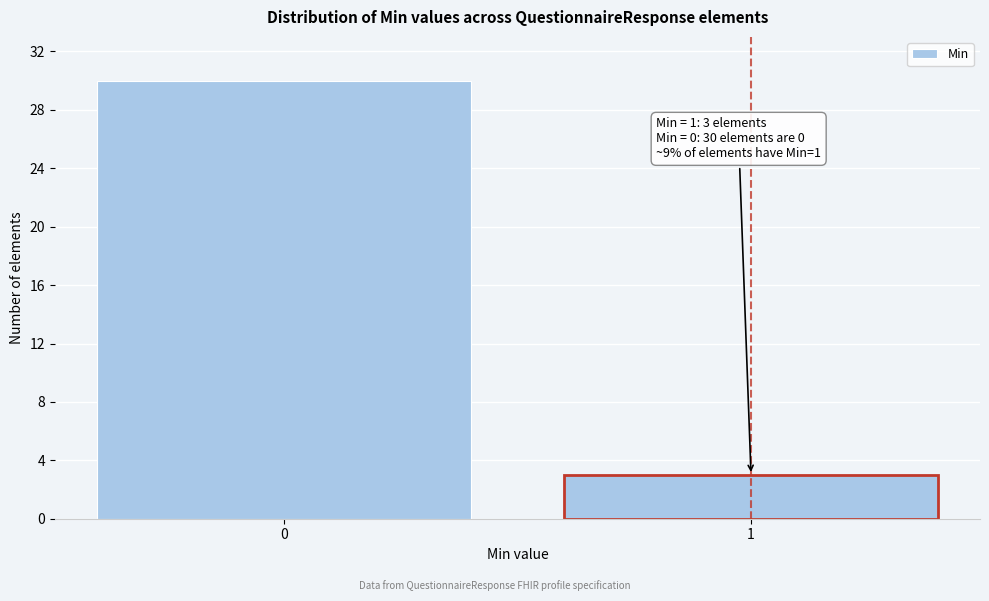

Reading right to left, transcribe all the data shown in this chart.

1=3	0=30